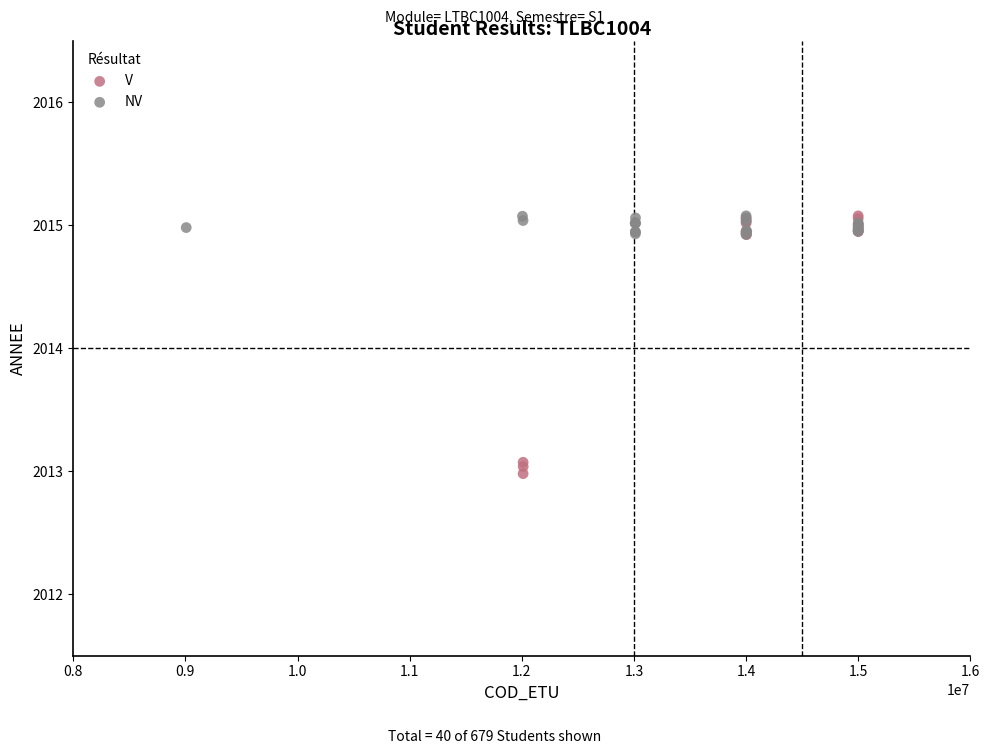

Which series has the widest spread of Y values?

V